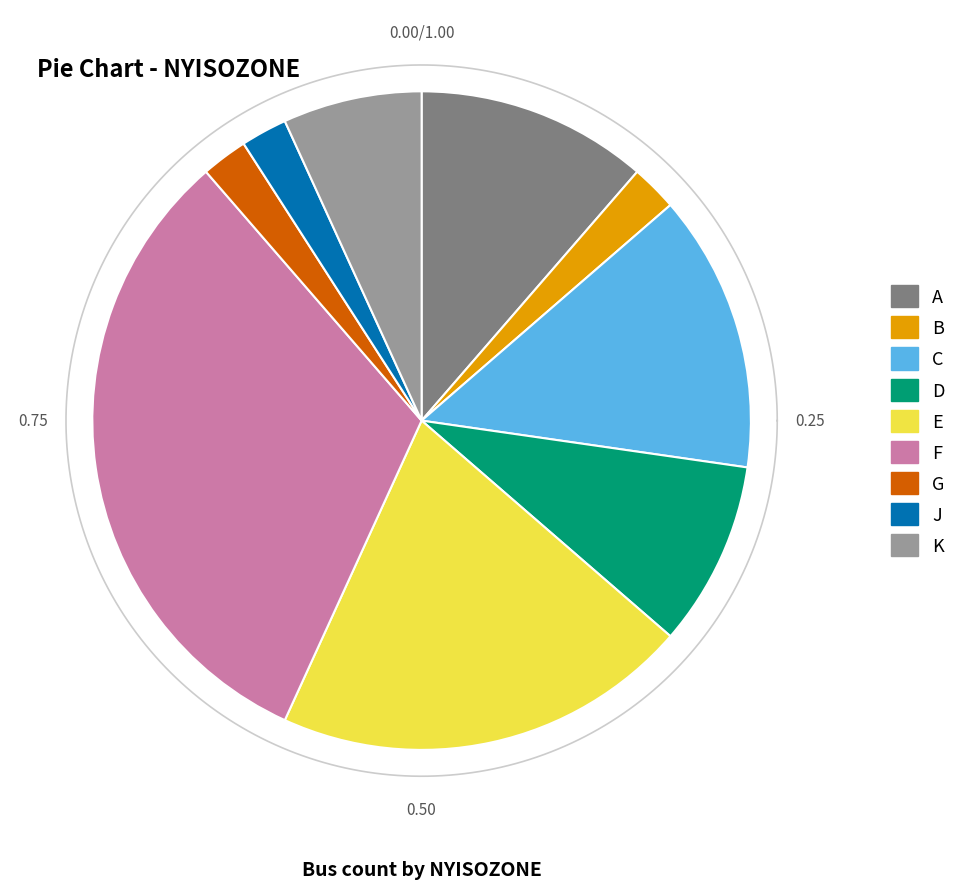

What is the change in value from B to C?

+5